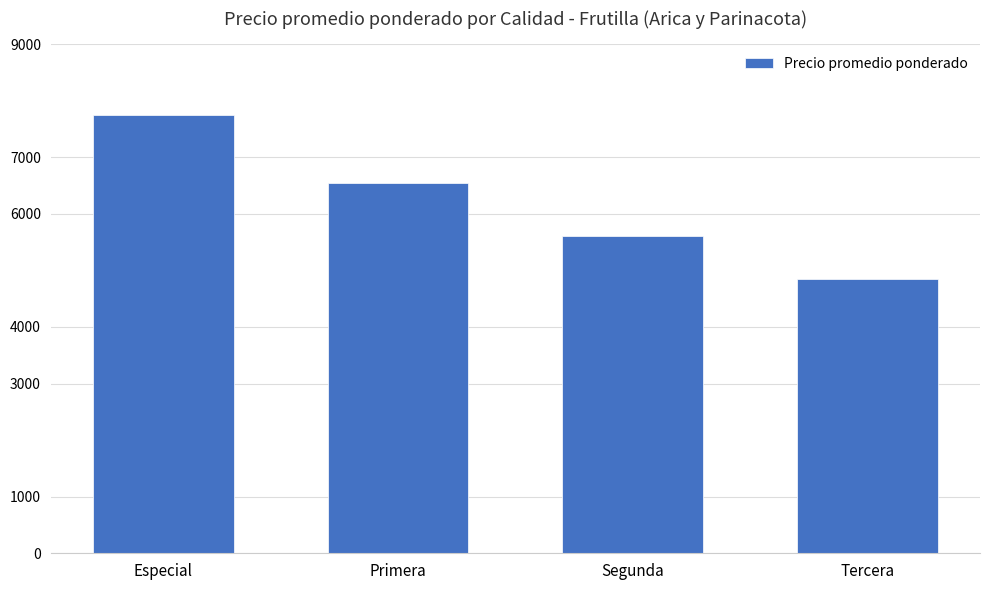

What is the label of the 1st bar from the right?

Tercera